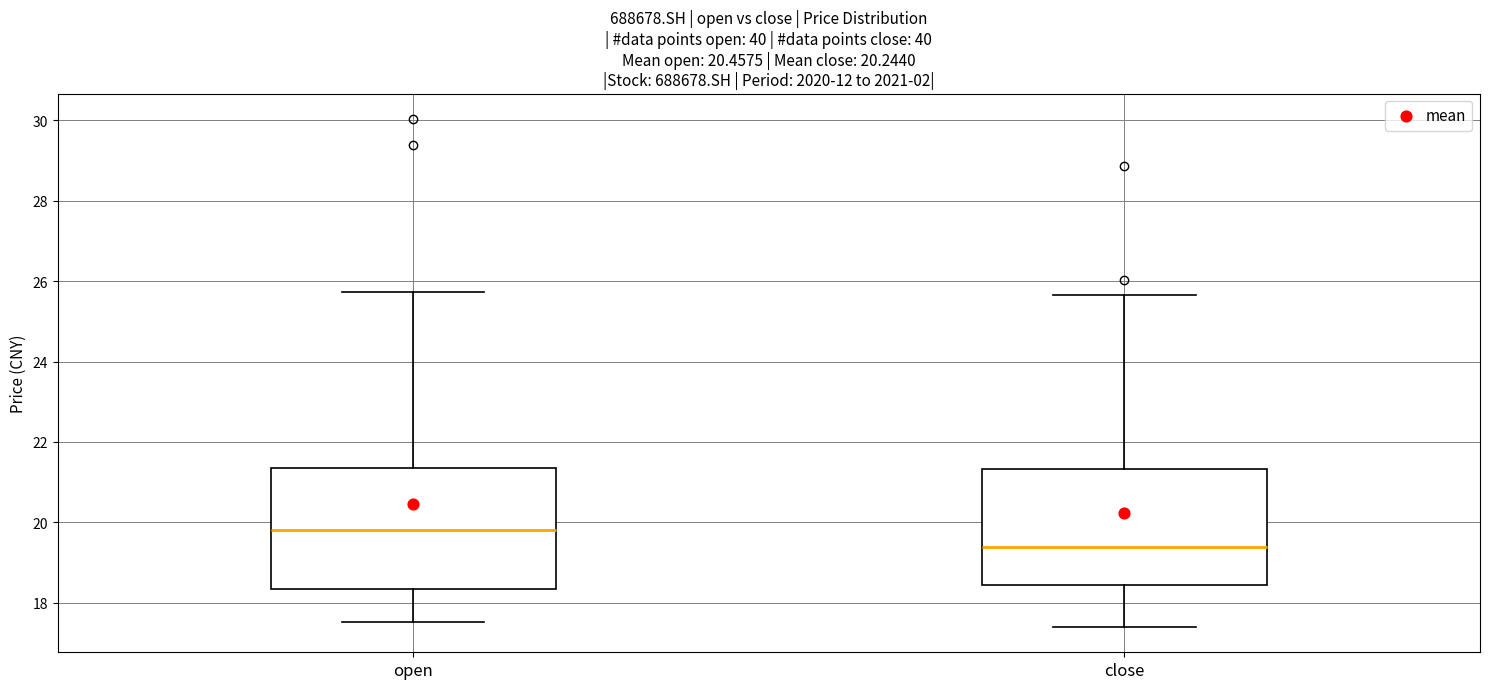

Which box has the highest median line?

open